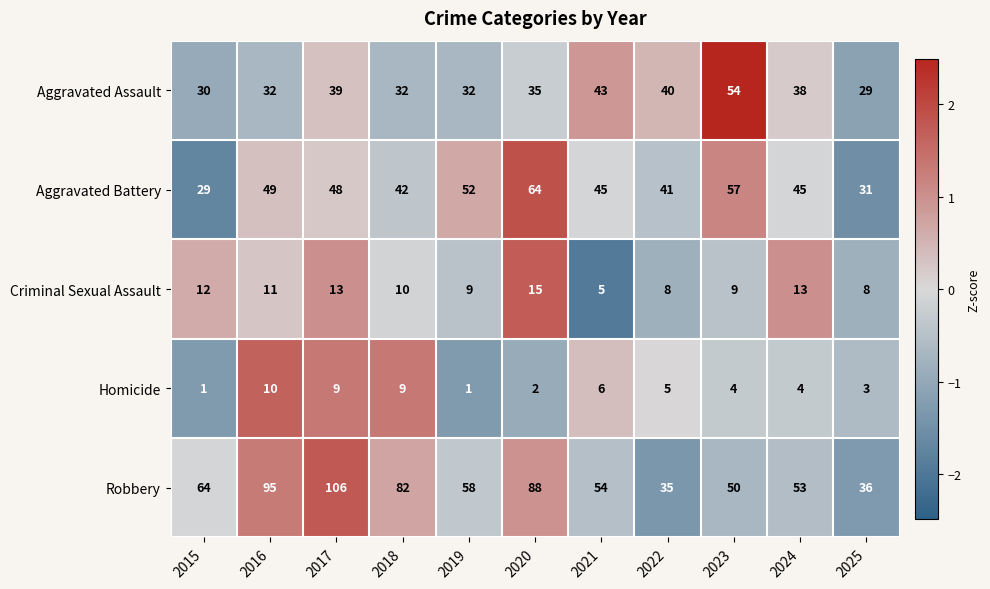

Count the number of data series in this chart.

5